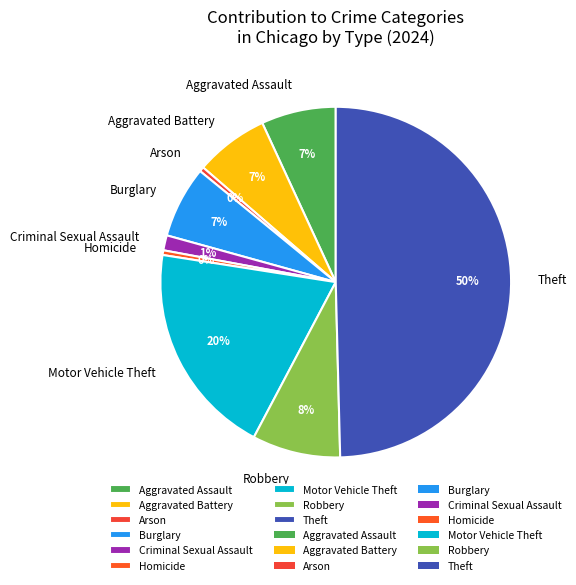

To the nearest percent, what percentage of the pie is Robbery?

8%